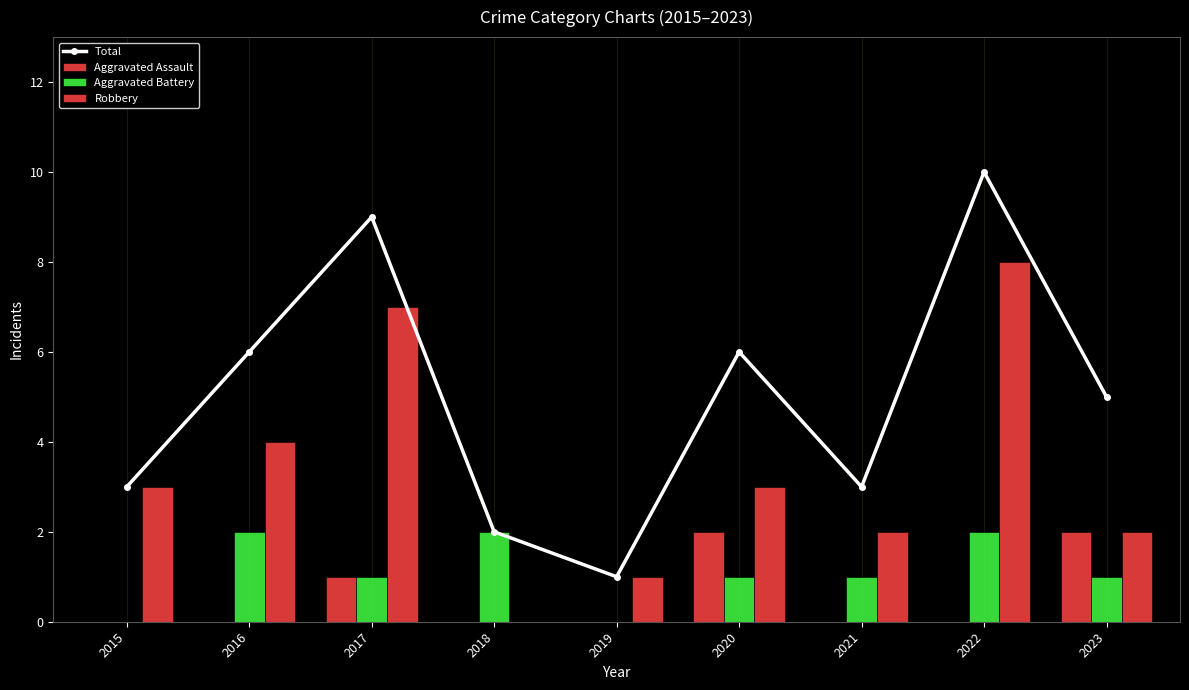

What is the total value across all series at 2019?

2